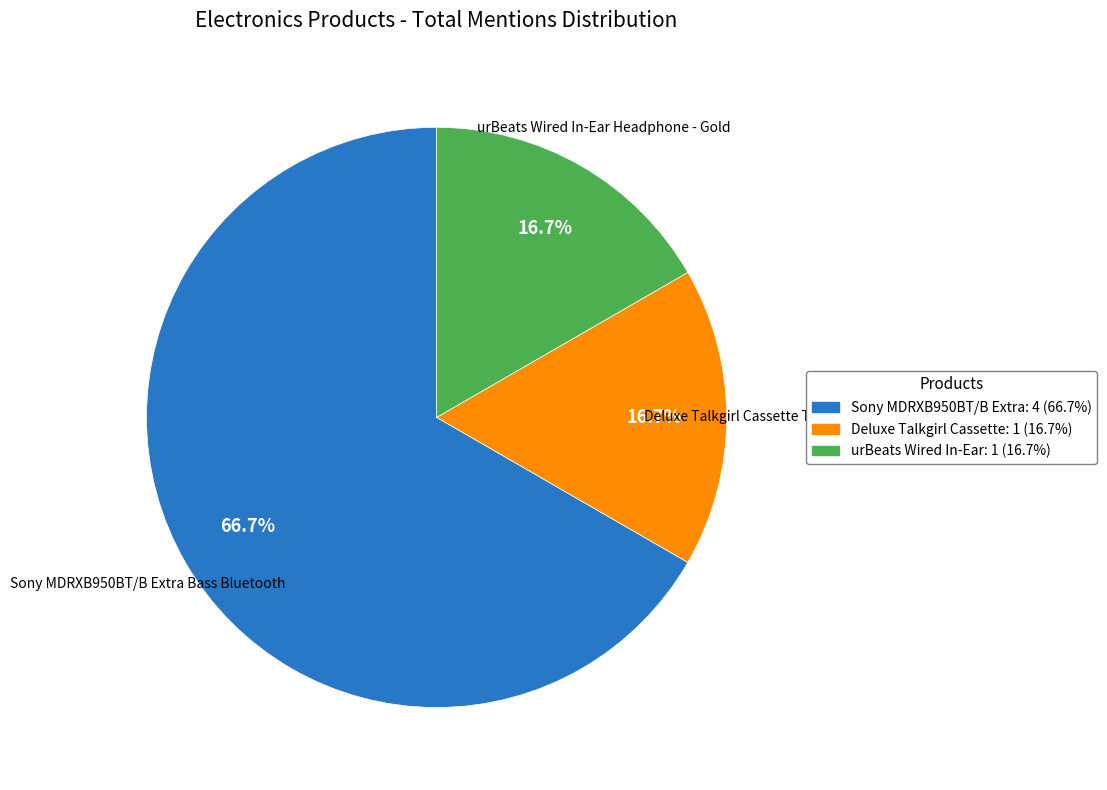

Is there any slice that represents more than half of the pie?

Yes